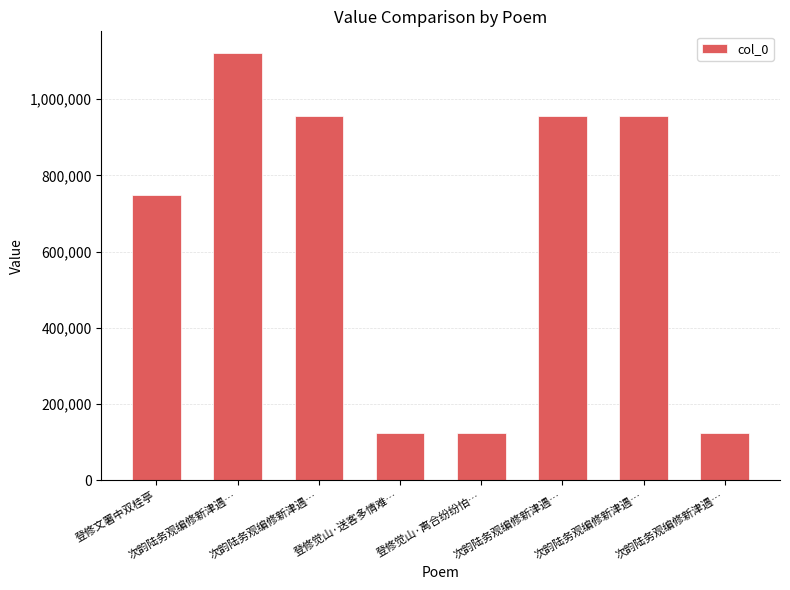

How many bars are there in total?

8